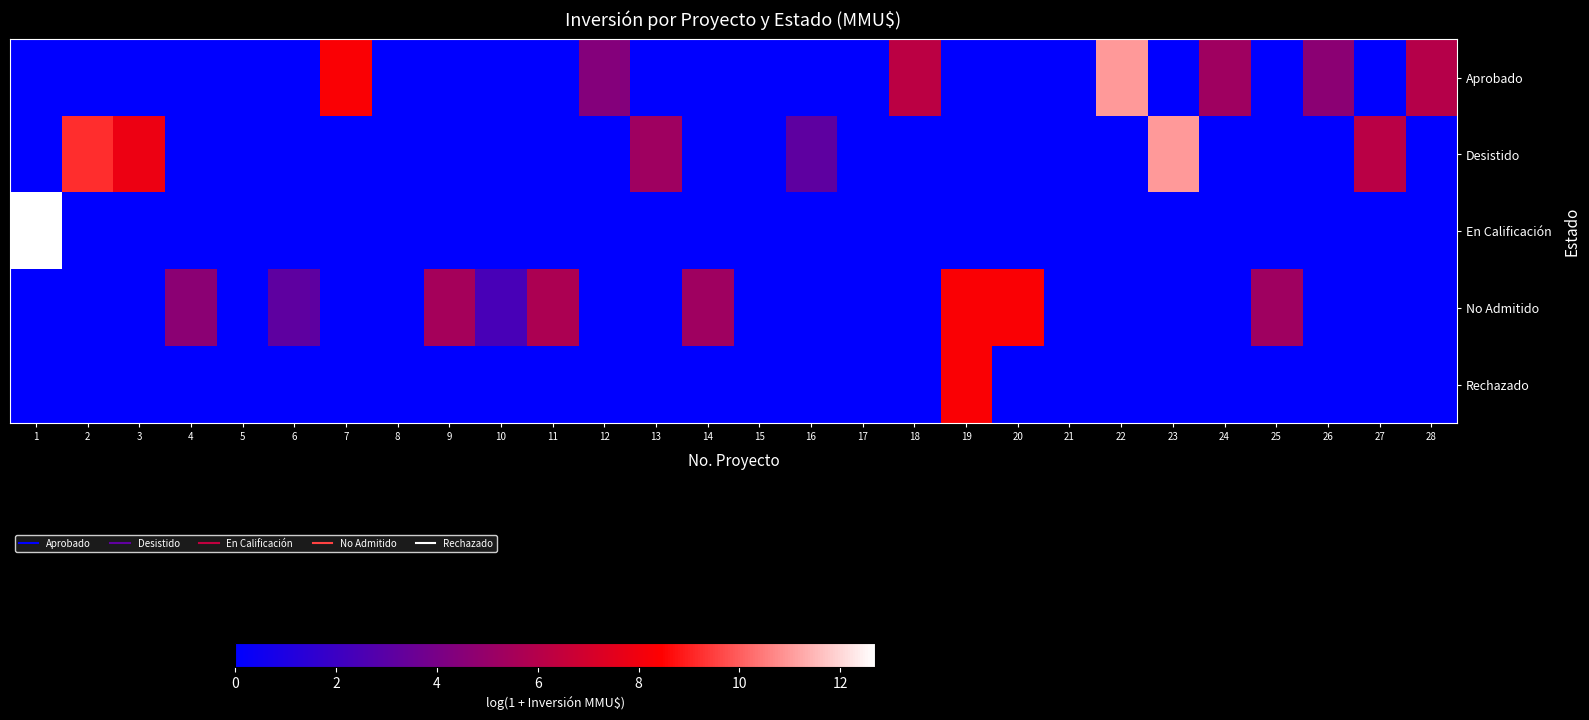

Reading left to right, list all the values displayed in this chart.

Aprobado: 1=0.0	2=0.0	3=0.0	4=0.0	5=0.0	6=0.0	7=8.3	8=0.0	9=0.0	10=0.0	11=0.0	12=4.4	13=0.0	14=0.0	15=0.0	16=0.0	17=0.0	18=6.2	19=0.0	20=0.0	21=0.0	22=11.0	23=0.0	24=5.3	25=0.0	26=4.6	27=0.0	28=6.0
Desistido: 1=0.0	2=9.2	3=7.9	4=0.0	5=0.0	6=0.0	7=0.0	8=0.0	9=0.0	10=0.0	11=0.0	12=0.0	13=5.3	14=0.0	15=0.0	16=3.1	17=0.0	18=0.0	19=0.0	20=0.0	21=0.0	22=0.0	23=11.0	24=0.0	25=0.0	26=0.0	27=6.2	28=0.0
En Calificación: 1=12.7	2=0.0	3=0.0	4=0.0	5=0.0	6=0.0	7=0.0	8=0.0	9=0.0	10=0.0	11=0.0	12=0.0	13=0.0	14=0.0	15=0.0	16=0.0	17=0.0	18=0.0	19=0.0	20=0.0	21=0.0	22=0.0	23=0.0	24=0.0	25=0.0	26=0.0	27=0.0	28=0.0
No Admitido: 1=0.0	2=0.0	3=0.0	4=4.6	5=0.0	6=3.1	7=0.0	8=0.0	9=5.5	10=2.4	11=5.7	12=0.0	13=0.0	14=5.3	15=0.0	16=0.0	17=0.0	18=0.0	19=8.3	20=8.3	21=0.0	22=0.0	23=0.0	24=0.0	25=5.3	26=0.0	27=0.0	28=0.0
Rechazado: 1=0.0	2=0.0	3=0.0	4=0.0	5=0.0	6=0.0	7=0.0	8=0.0	9=0.0	10=0.0	11=0.0	12=0.0	13=0.0	14=0.0	15=0.0	16=0.0	17=0.0	18=0.0	19=8.3	20=0.0	21=0.0	22=0.0	23=0.0	24=0.0	25=0.0	26=0.0	27=0.0	28=0.0